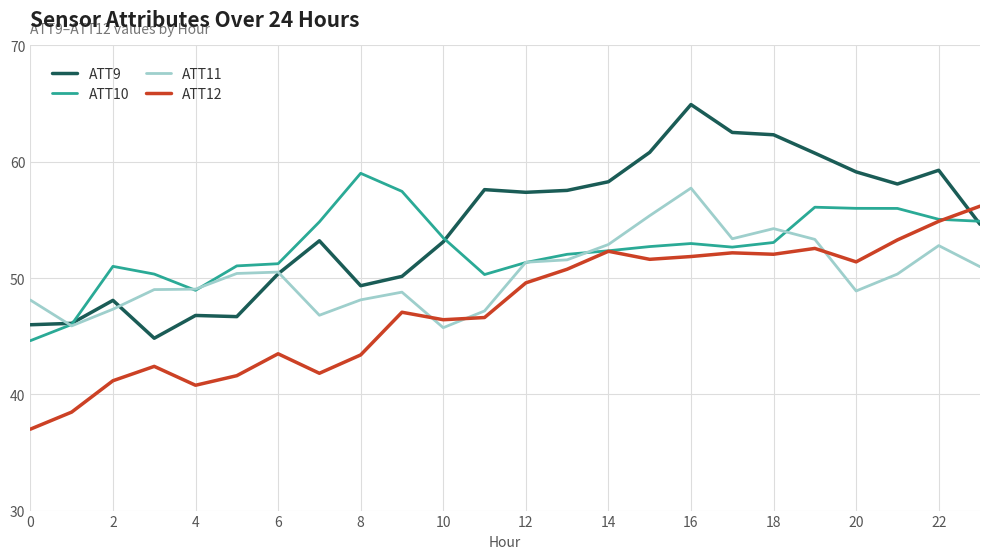

How many lines are shown in the chart?

4